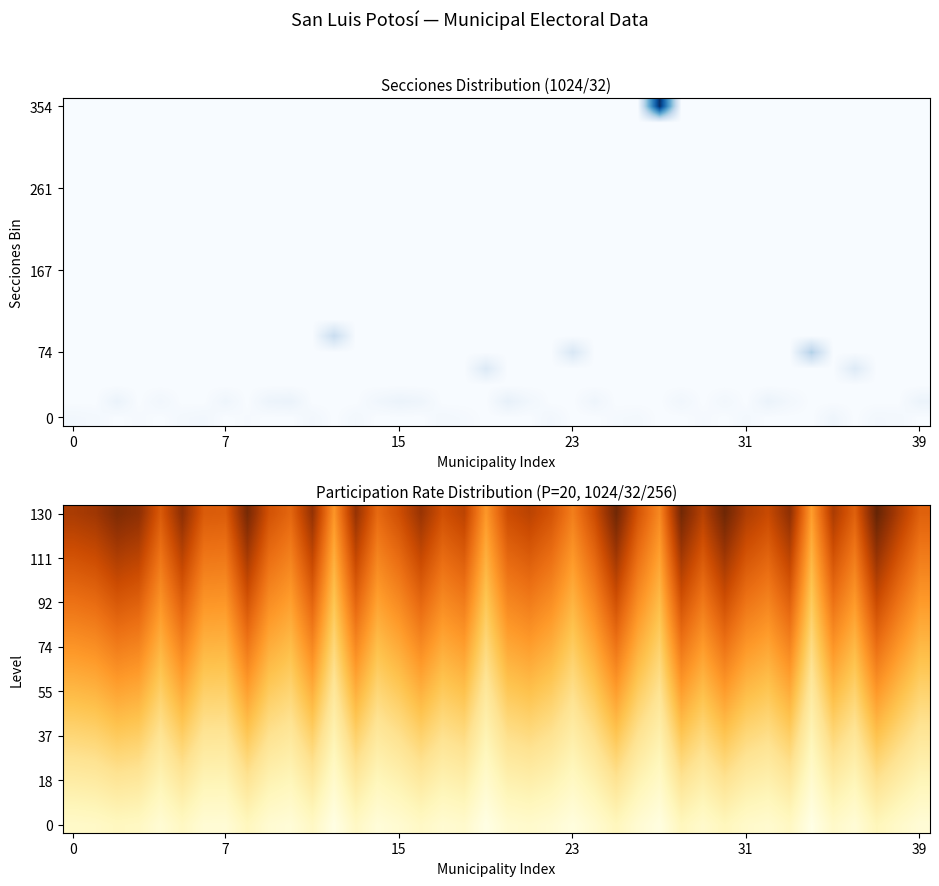

How many data points in 130 are less than 79?

20